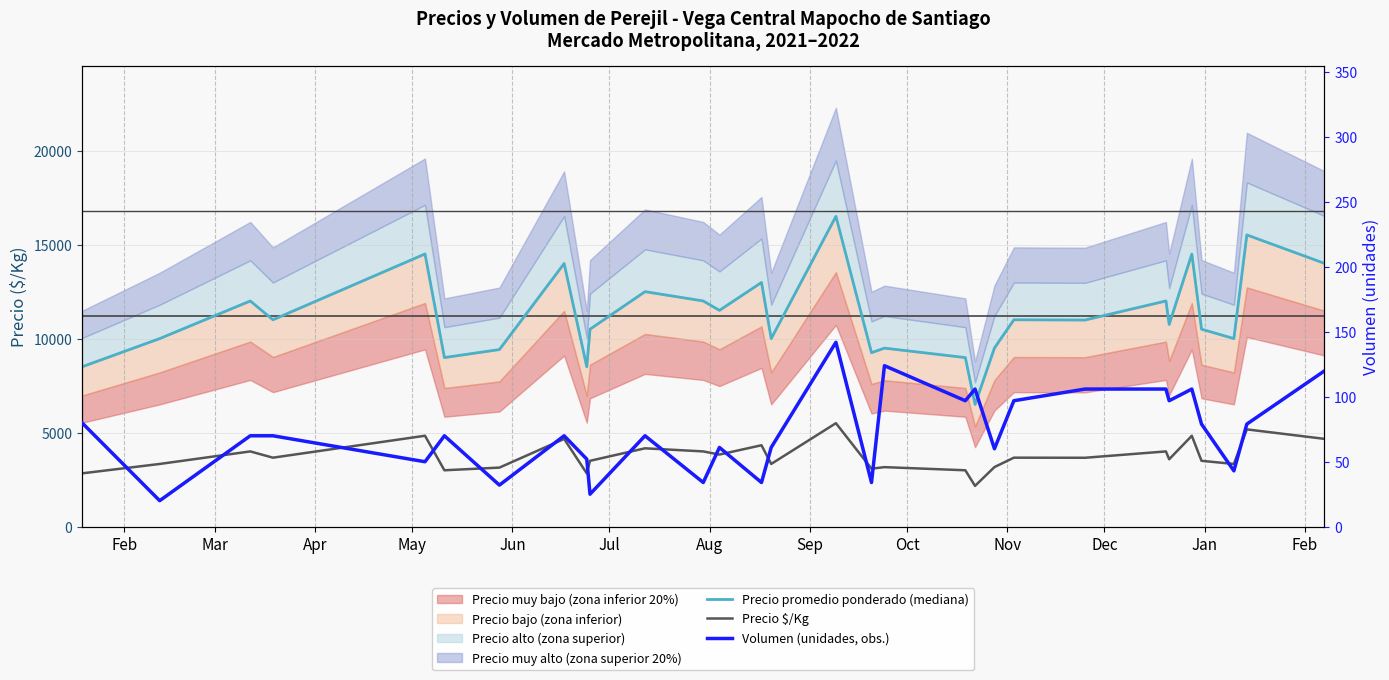

How many values in the Precio promedio ponderado (mediana) series exceed 10987?

14